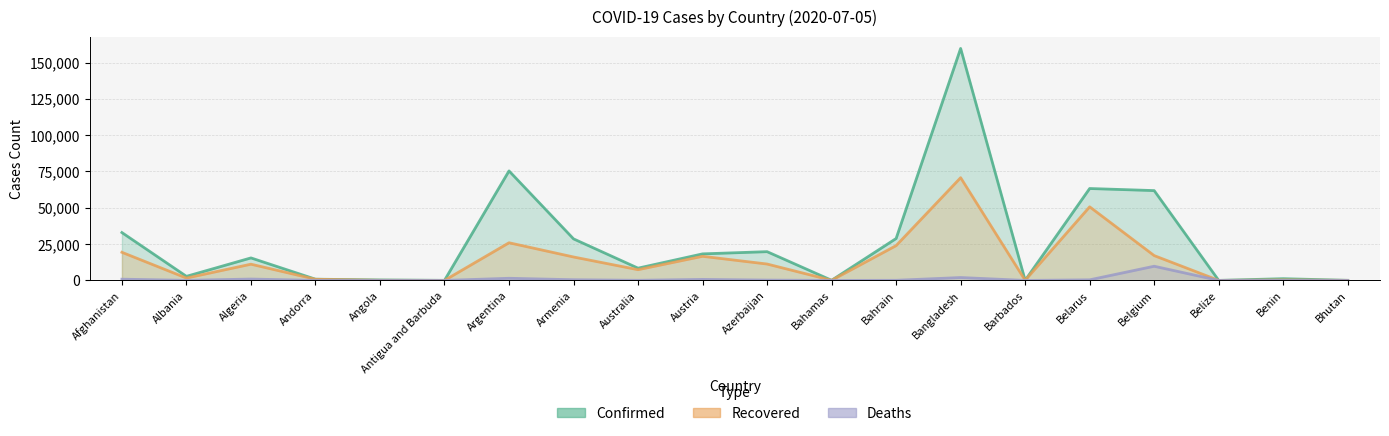

True or false: Deaths and Confirmed intersect in this chart.

False